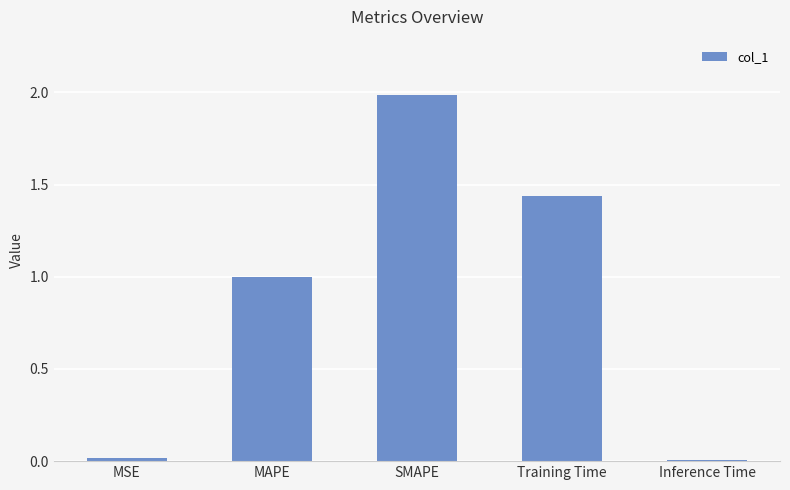

Between Training Time and SMAPE, which is larger?

SMAPE